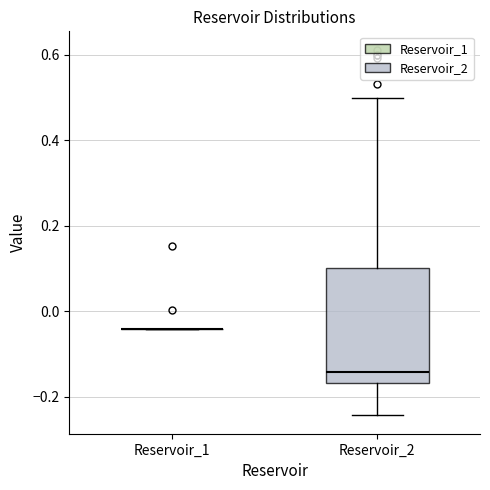

Comparing the boxes themselves (not the whiskers), which one is the tallest?

Reservoir_2